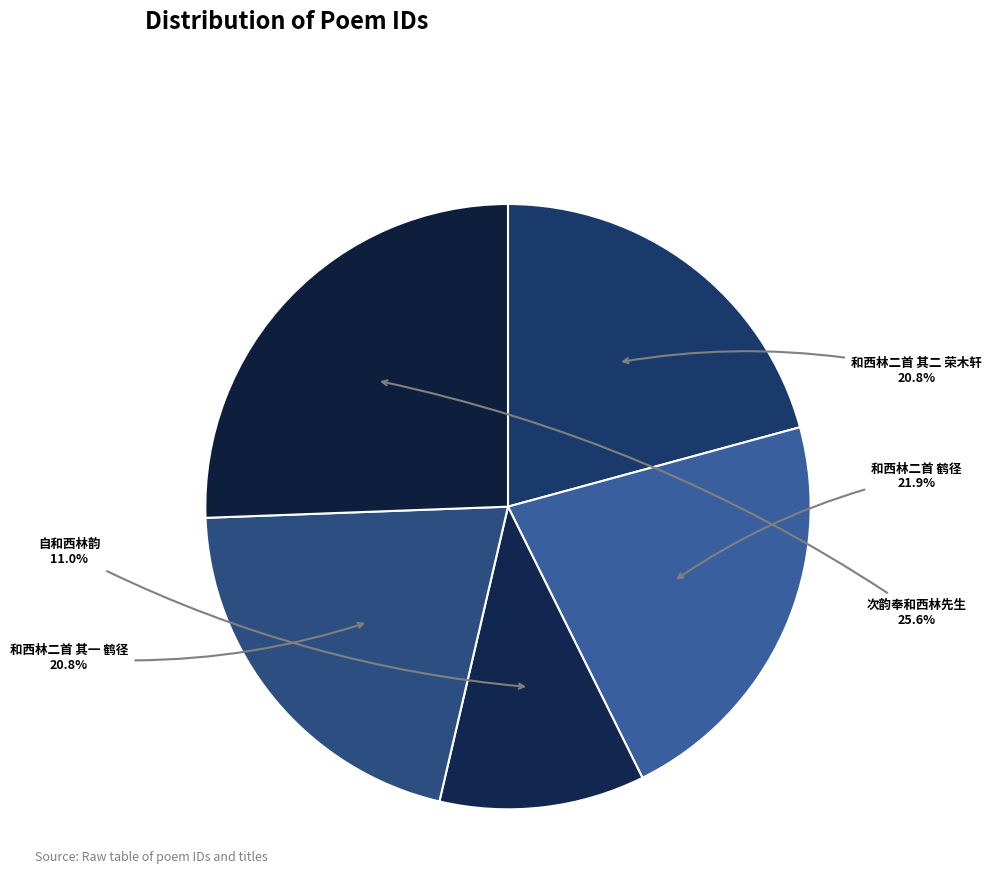

Does any single category account for the majority?

No